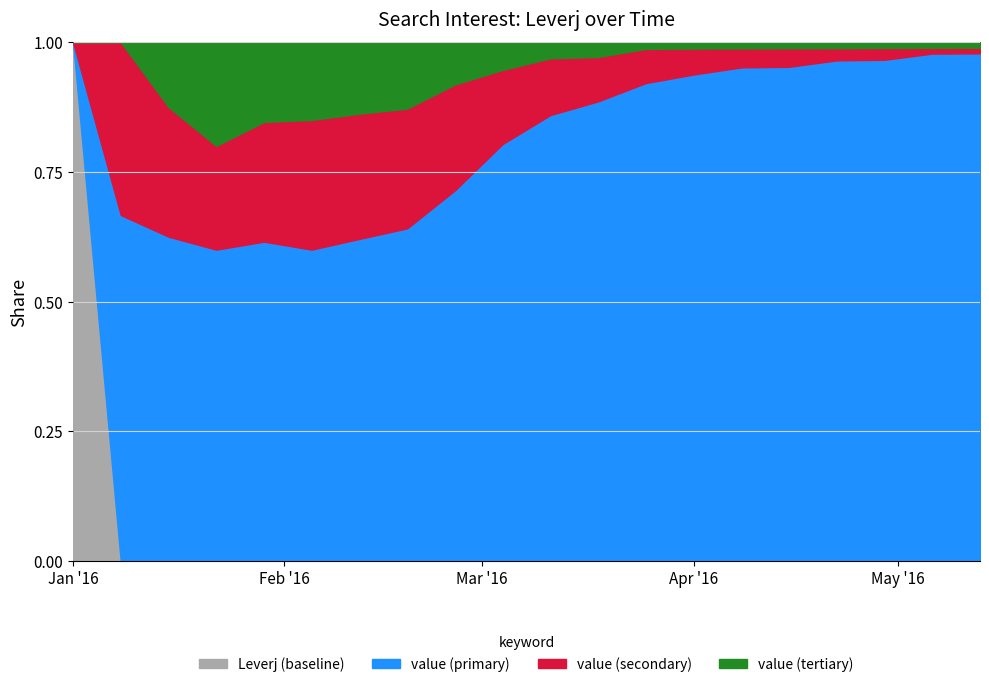

True or false: Leverj and value_mid cross at least once.

False